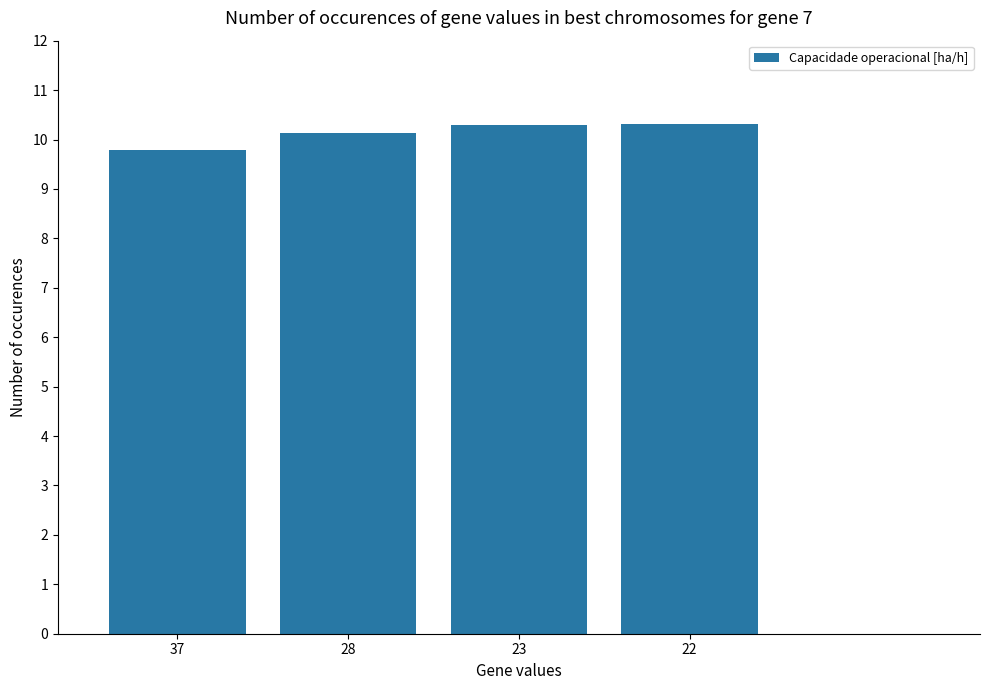

What is the difference between the maximum and minimum values?

0.5